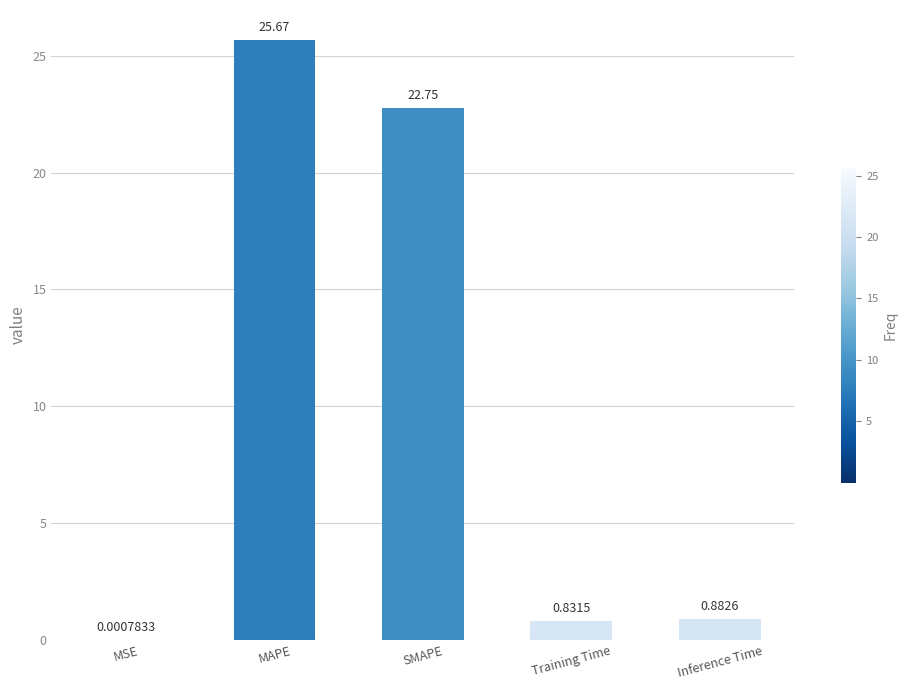

Between SMAPE and Training Time, which is larger?

SMAPE